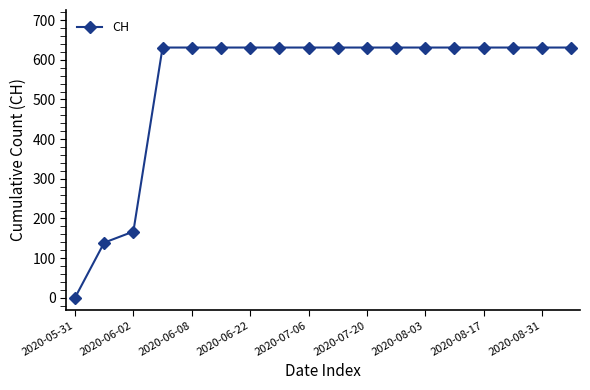

What is the greatest value displayed?

631